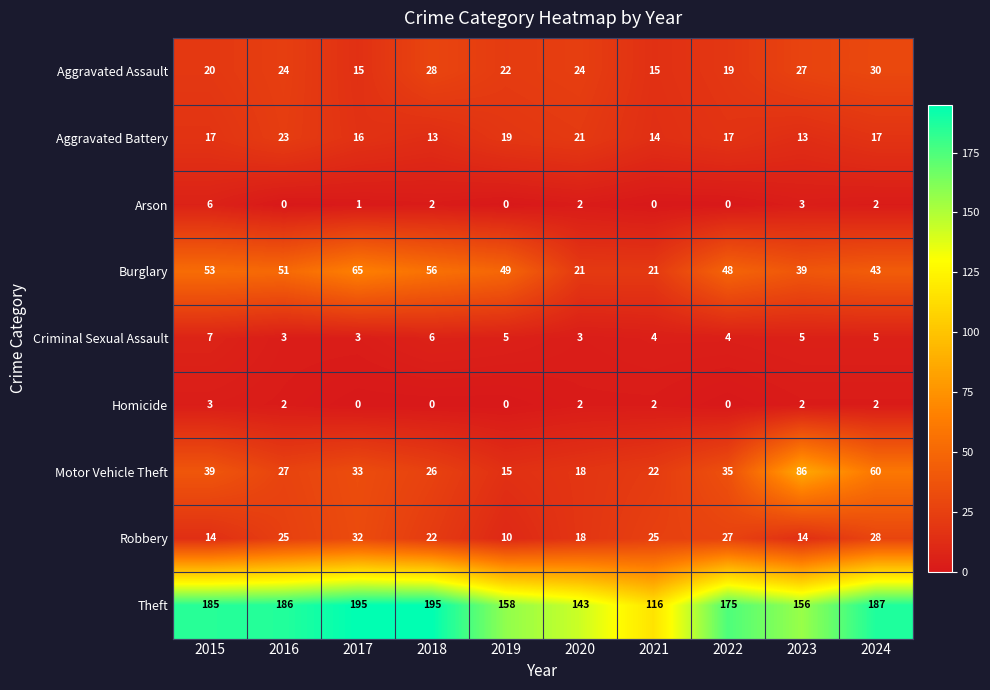

What is the sum of the Burglary values at 2021 and 2017?

86